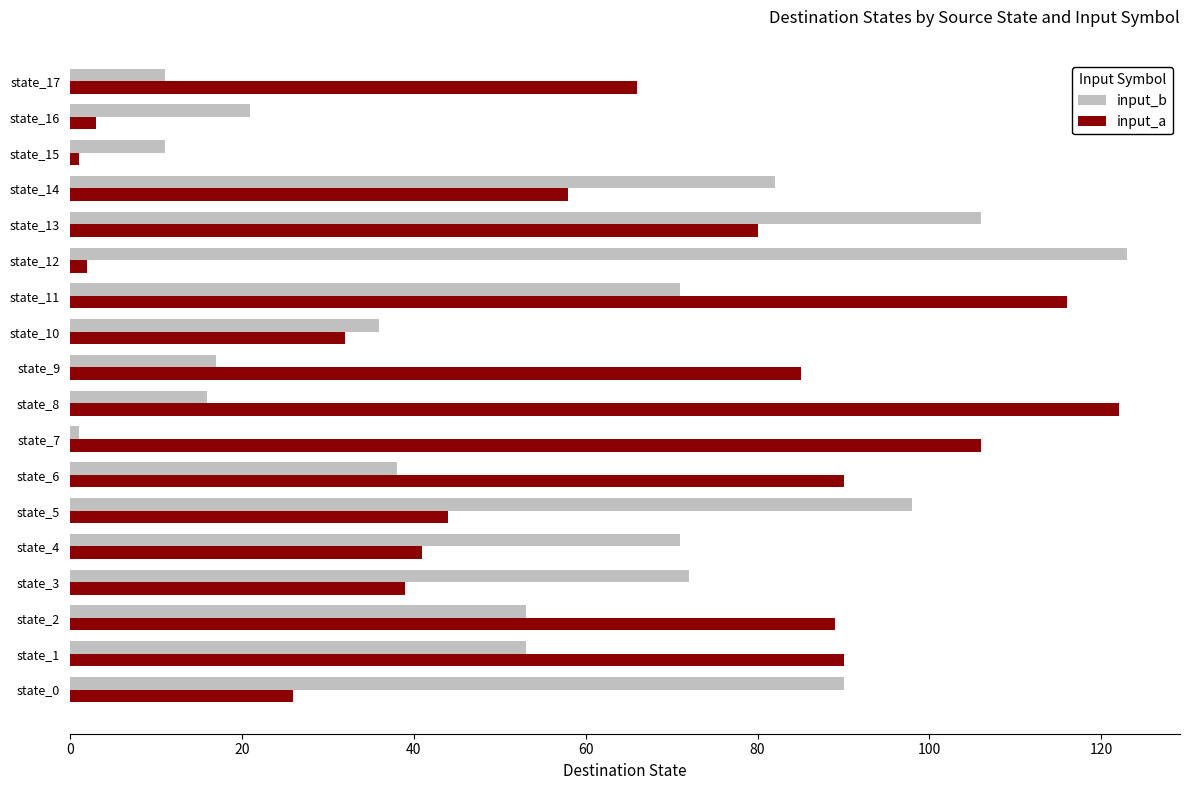

What is the difference between the highest and lowest values at state_8?

106